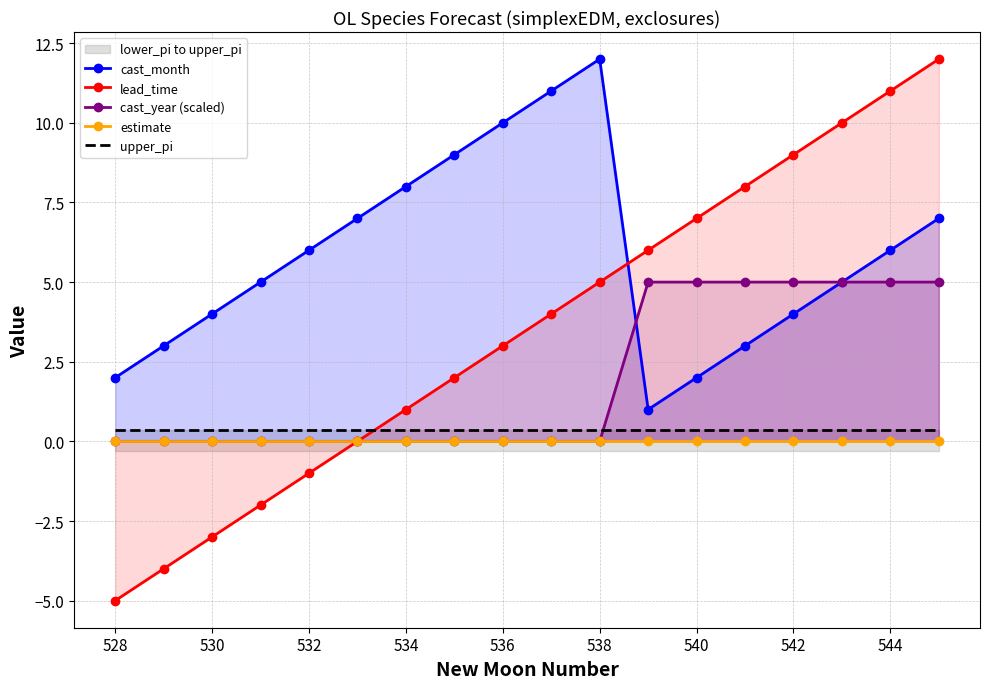

Which series has the largest range (max minus min)?

lead_time